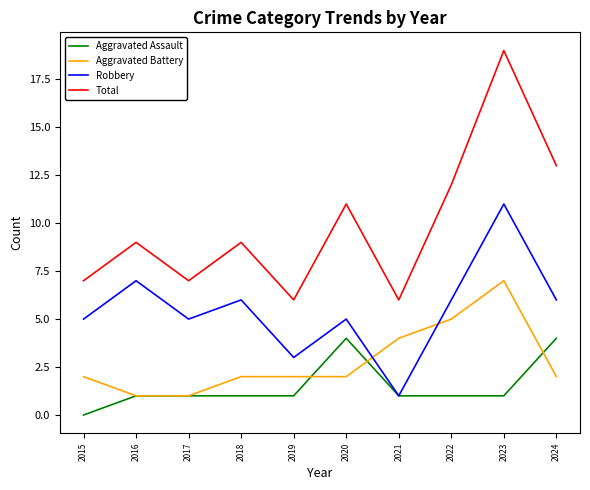

Reading left to right, extract all data points from this chart.

Aggravated Assault: 0	1	1	1	1	4	1	1	1	4
Aggravated Battery: 2	1	1	2	2	2	4	5	7	2
Robbery: 5	7	5	6	3	5	1	6	11	6
Total: 7	9	7	9	6	11	6	12	19	13